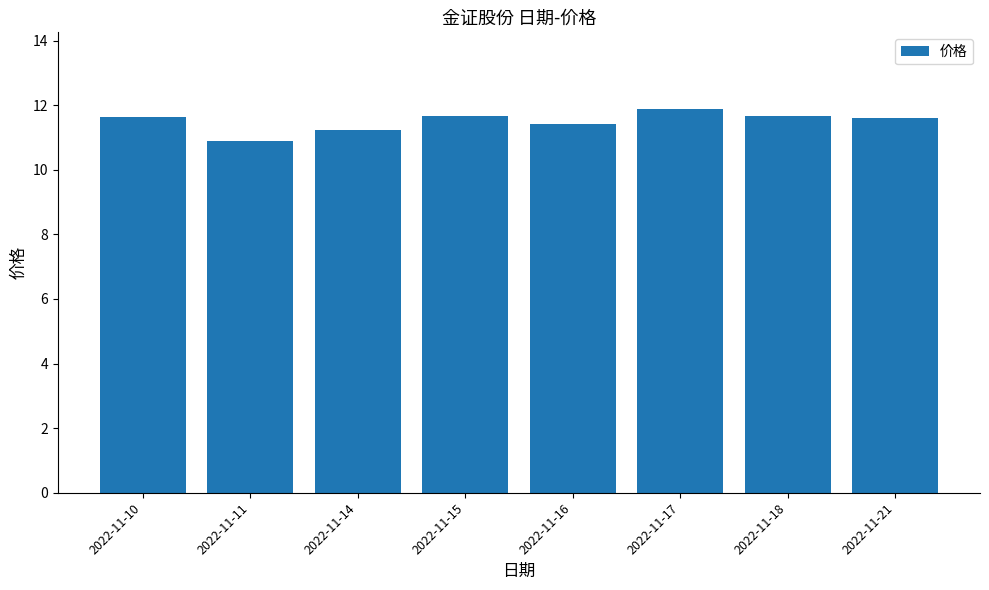

True or false: the data shows 11.6 at 2022-11-10.

True